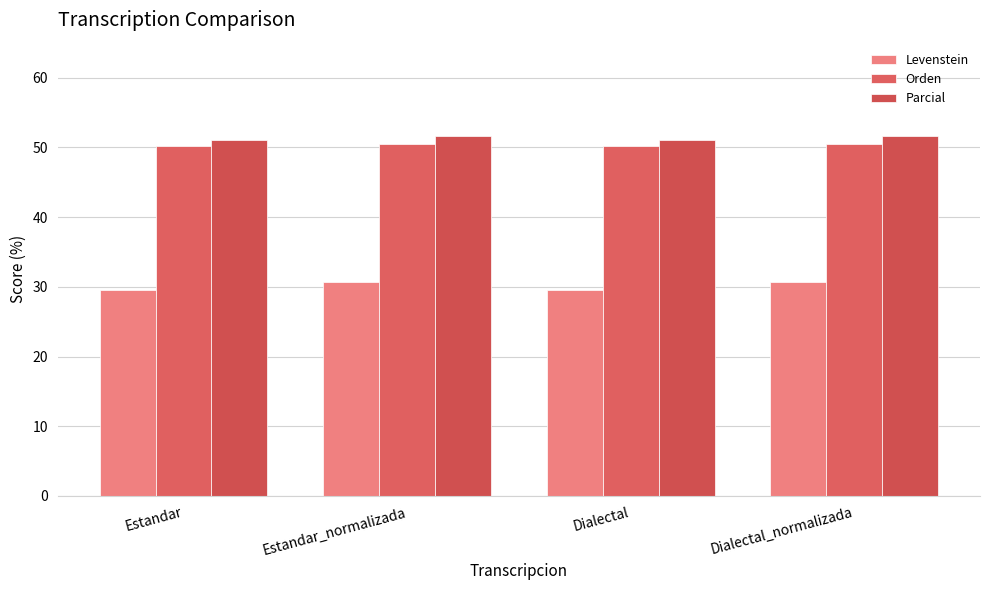

How many bars are there in each group?

3